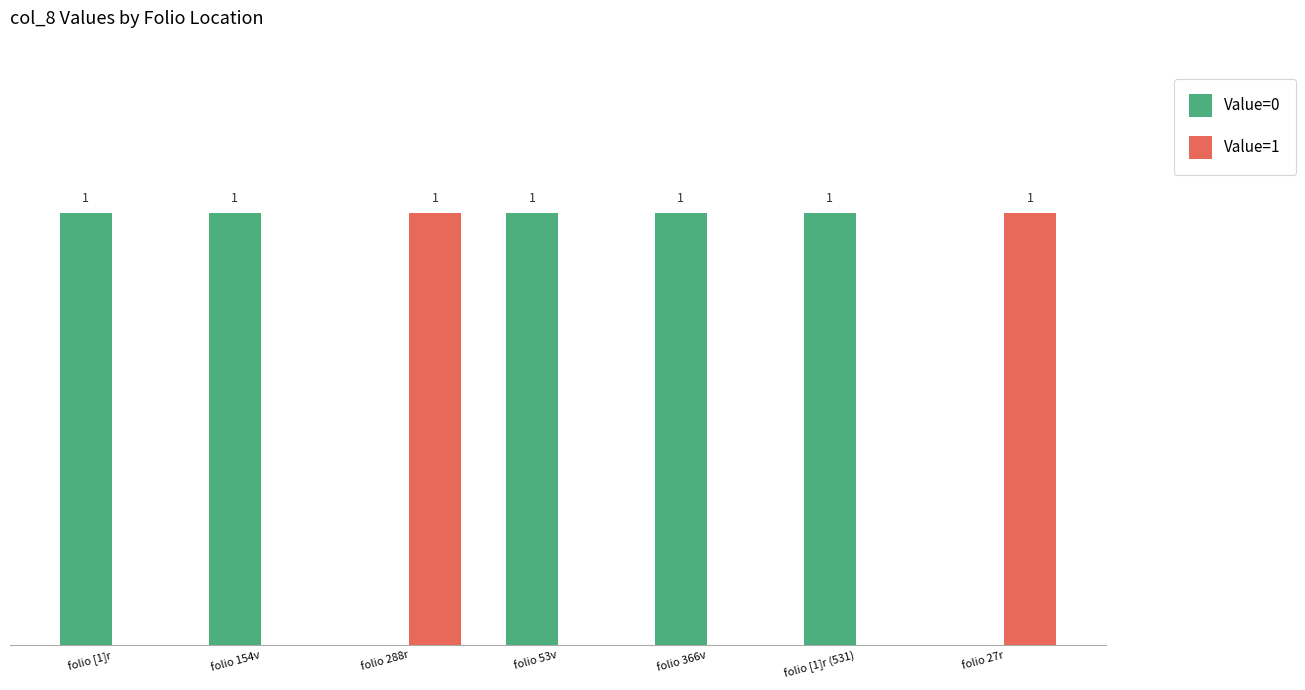

What are all the series names shown in the legend?

Value=0, Value=1